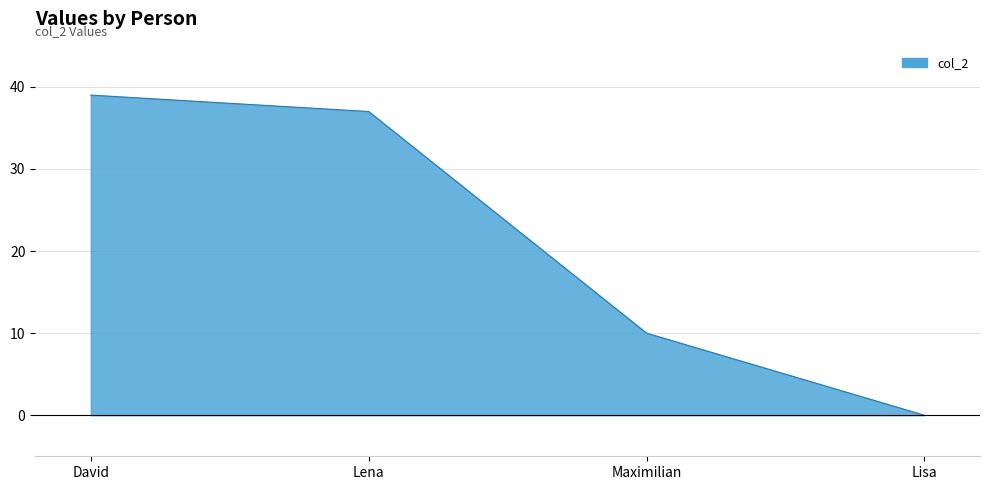

What is the change in value from Lena to Lisa?

-37